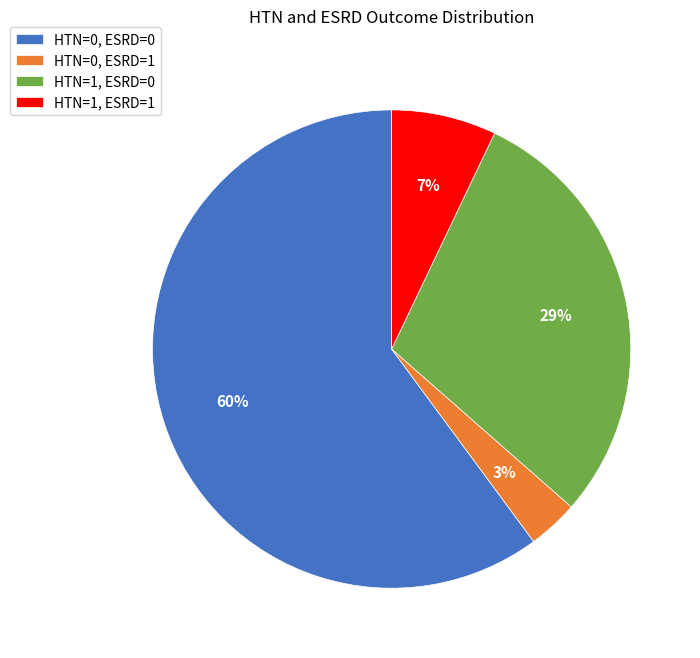

Which category has the biggest portion of the pie?

HTN=0, ESRD=0